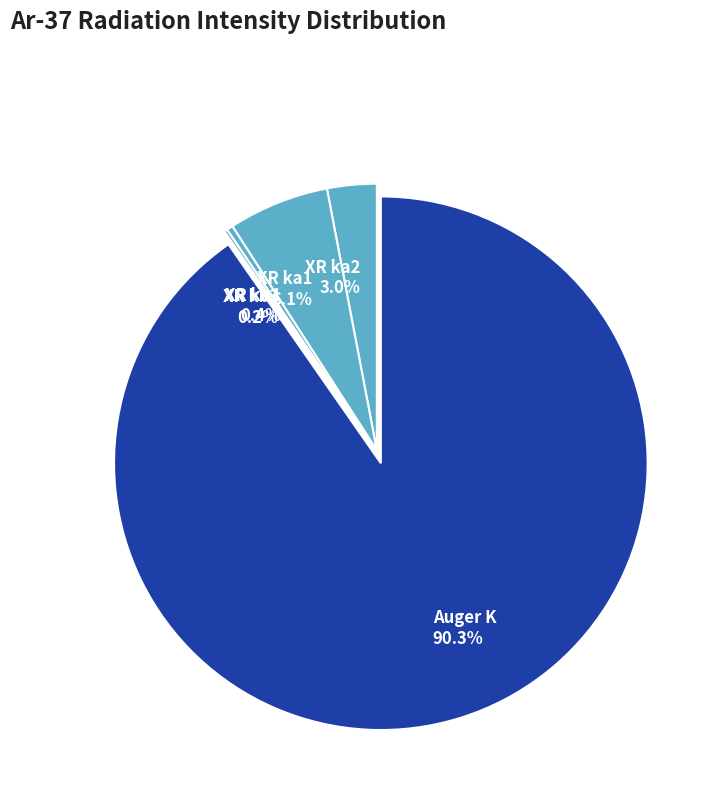

What is the ratio of the value at Auger K 90.3% to the value at XR ka1 6.1%?

14.8